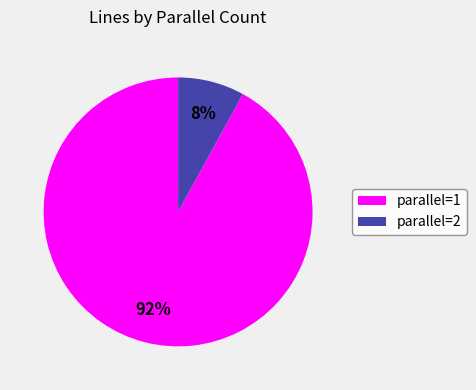

Do parallel=1 and parallel=2 together represent more than half of the pie?

Yes